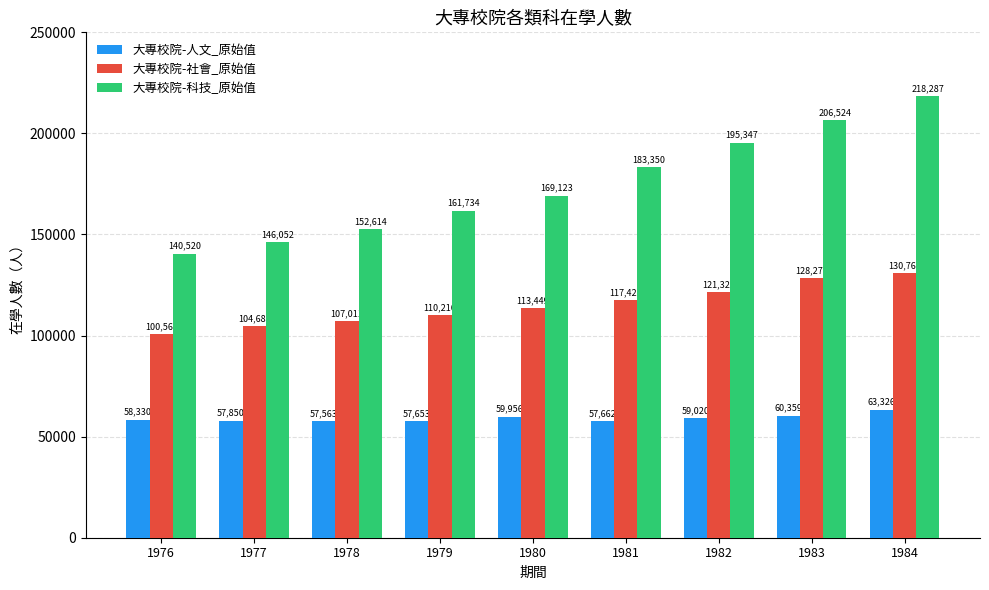

Which series has the widest spread of values?

大專校院-科技_原始值